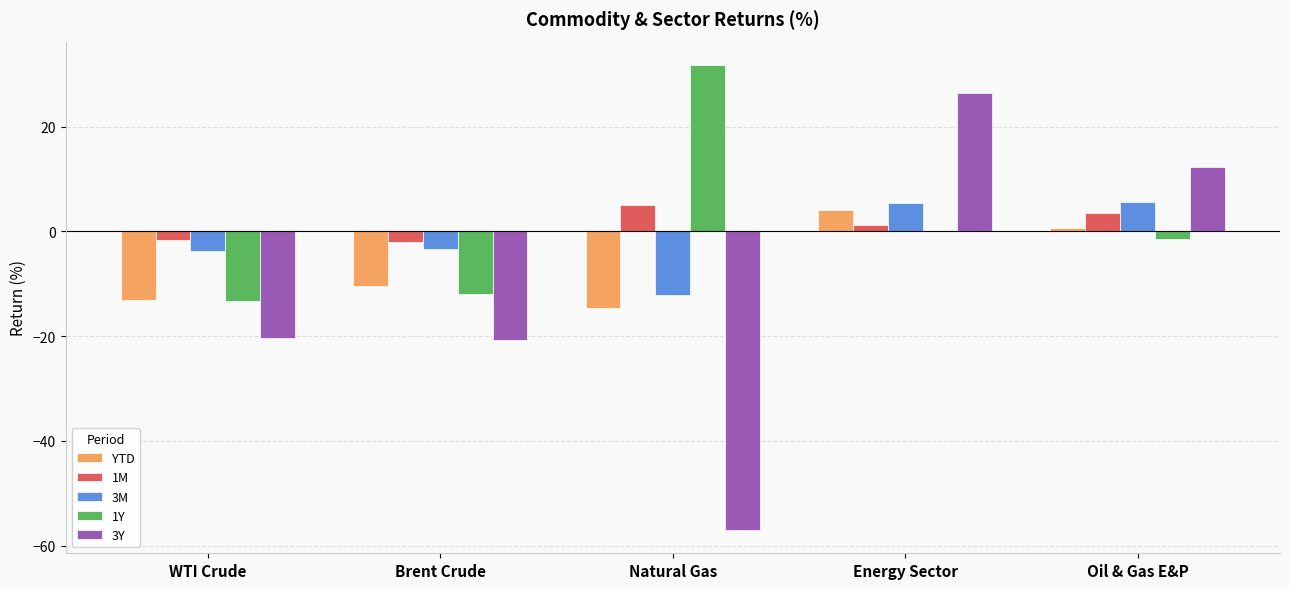

At which category is the sum across all series the highest?

Energy Sector